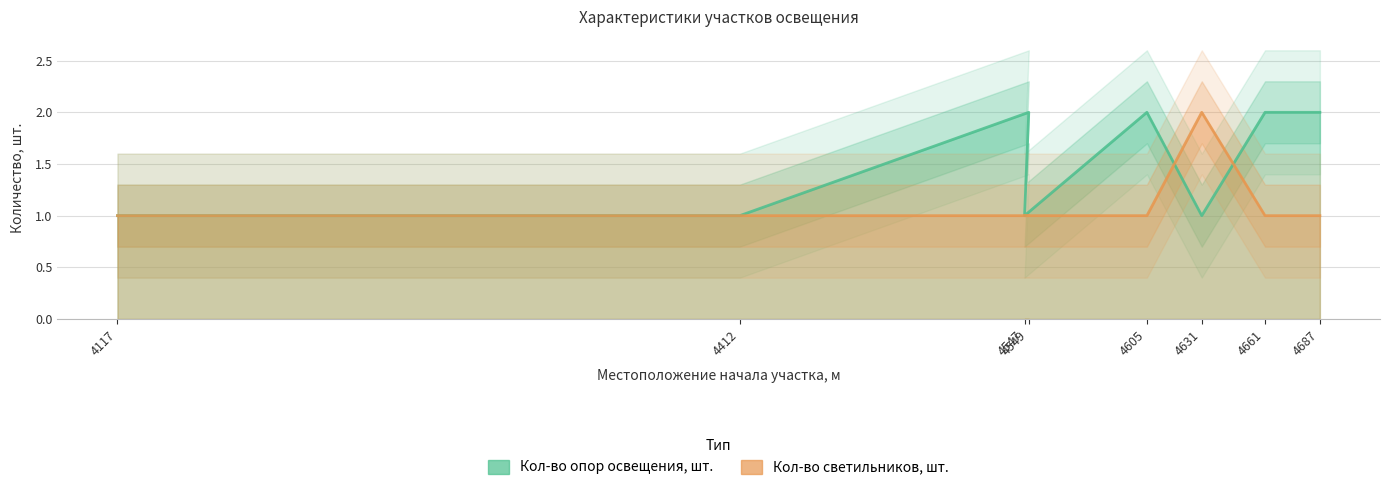

Is the value of Кол-во опор освещения, шт. at 4547 greater than the value of Кол-во светильников, шт. at 4661?

No